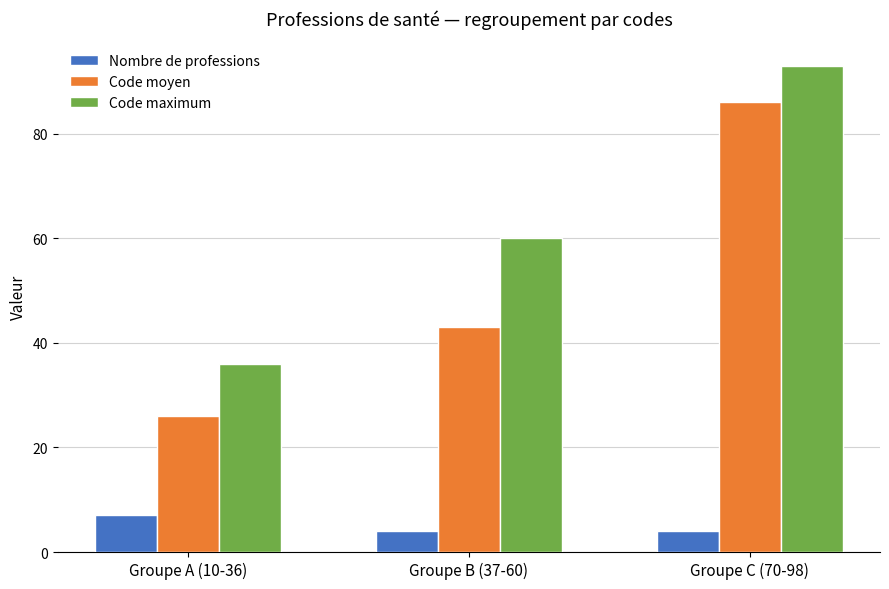

Which series has the widest spread of values?

Code moyen